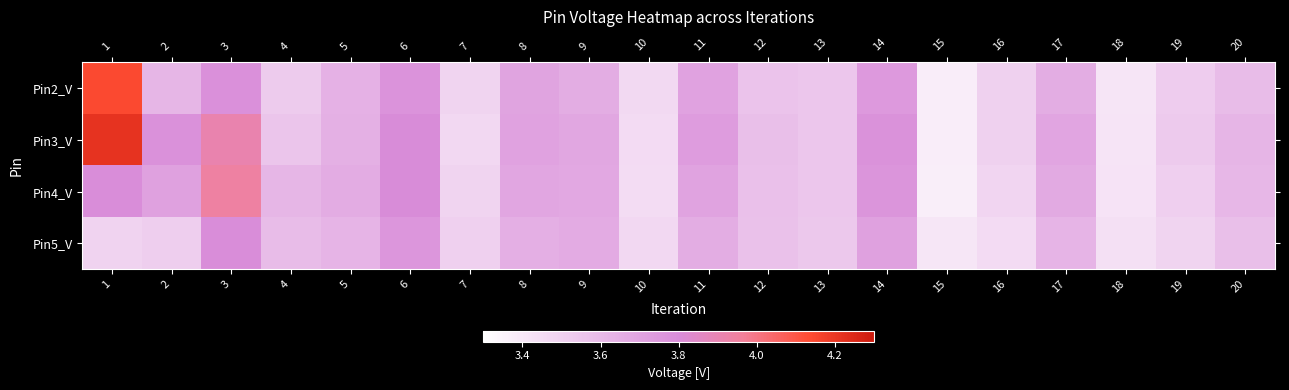

What is the total value across all series at 3?

15.4